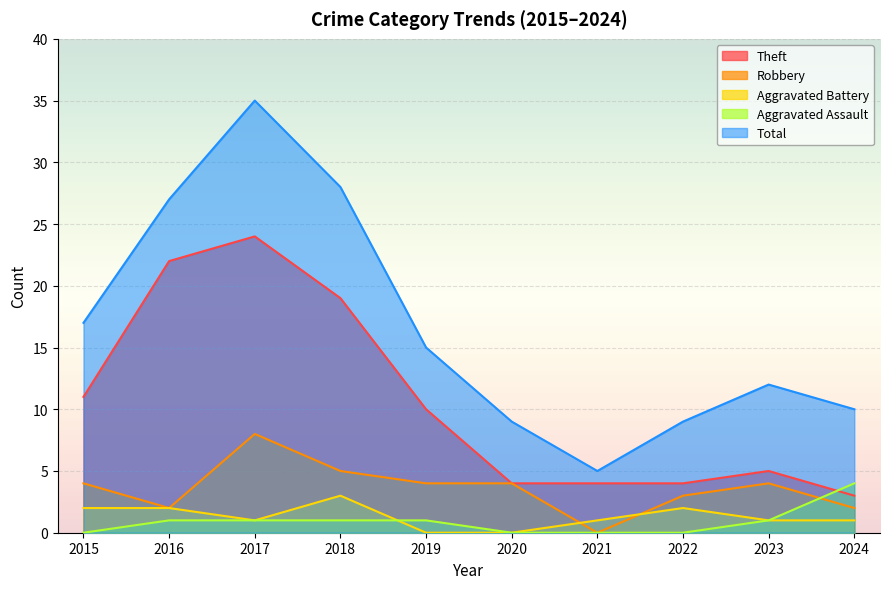

Where do Aggravated Assault and Aggravated Battery first cross each other?

2018 and 2019